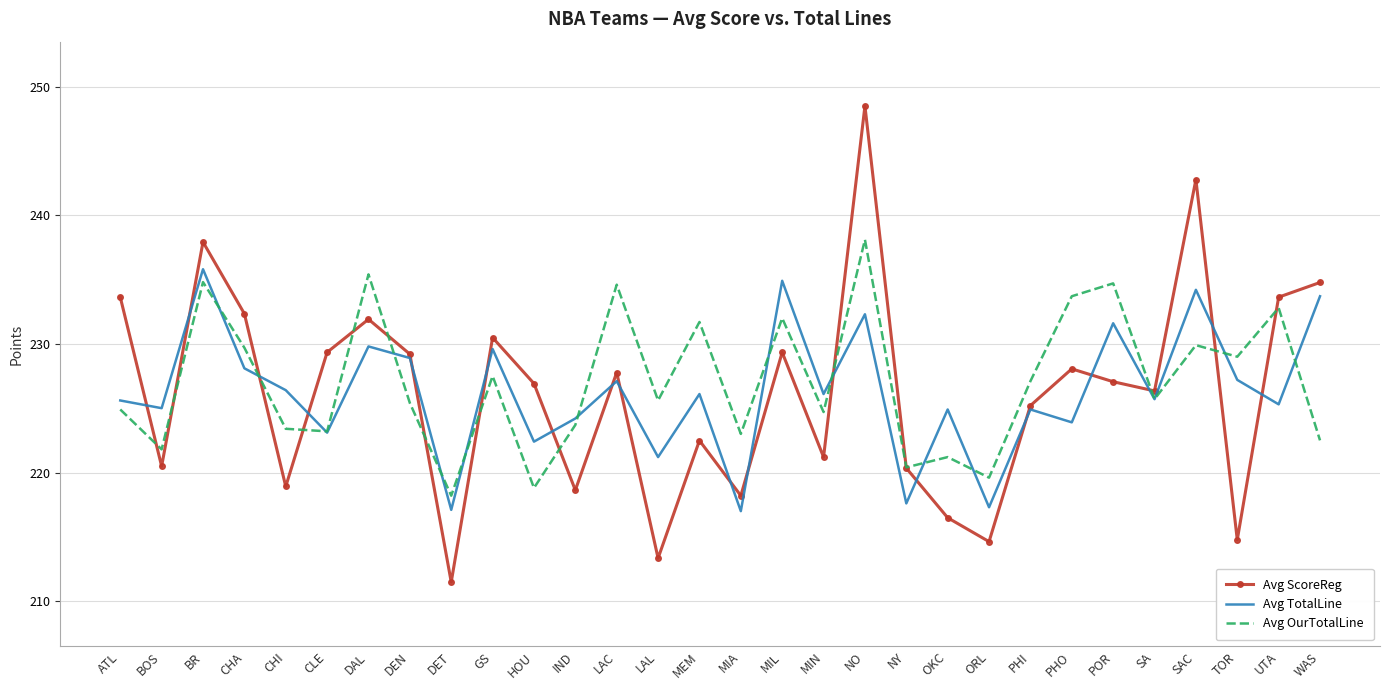

What is the average value of the Avg TotalLine series?

226.2